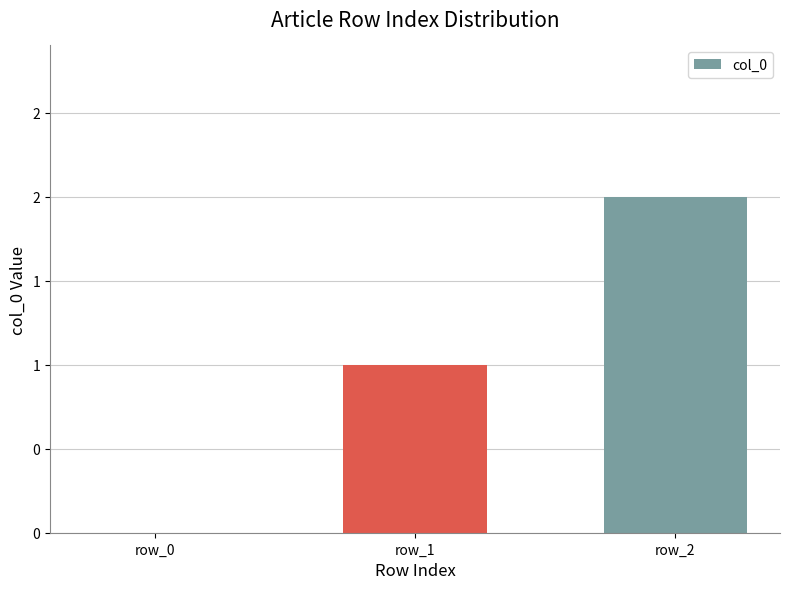

Rank the categories by value from lowest to highest.

row_0, row_1, row_2